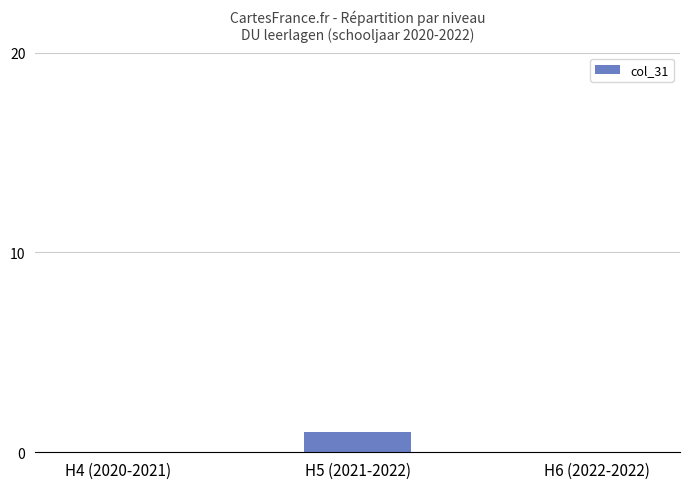

How many series are shown in this chart?

1